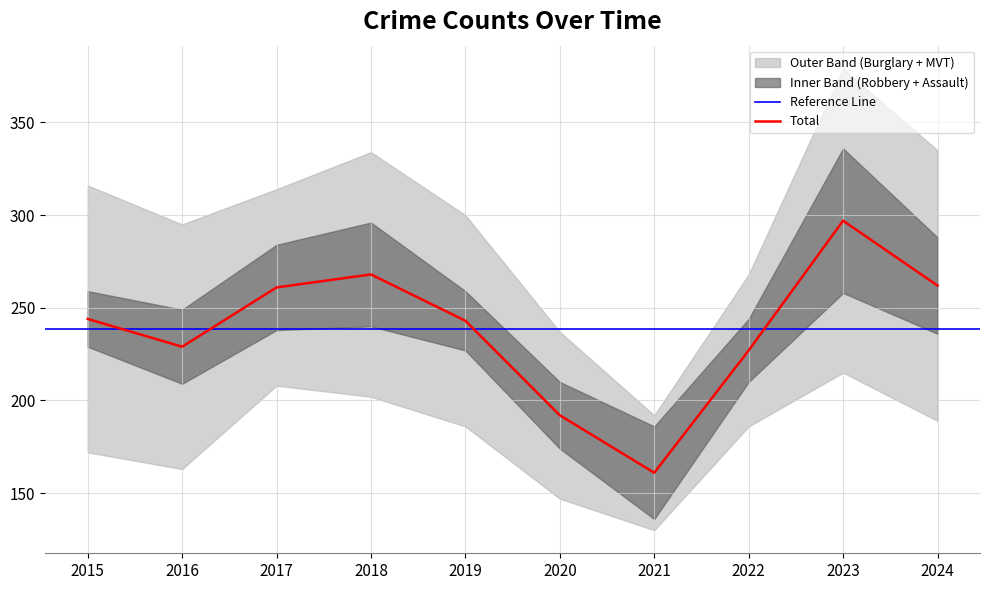

What is the minimum value for Total?

161